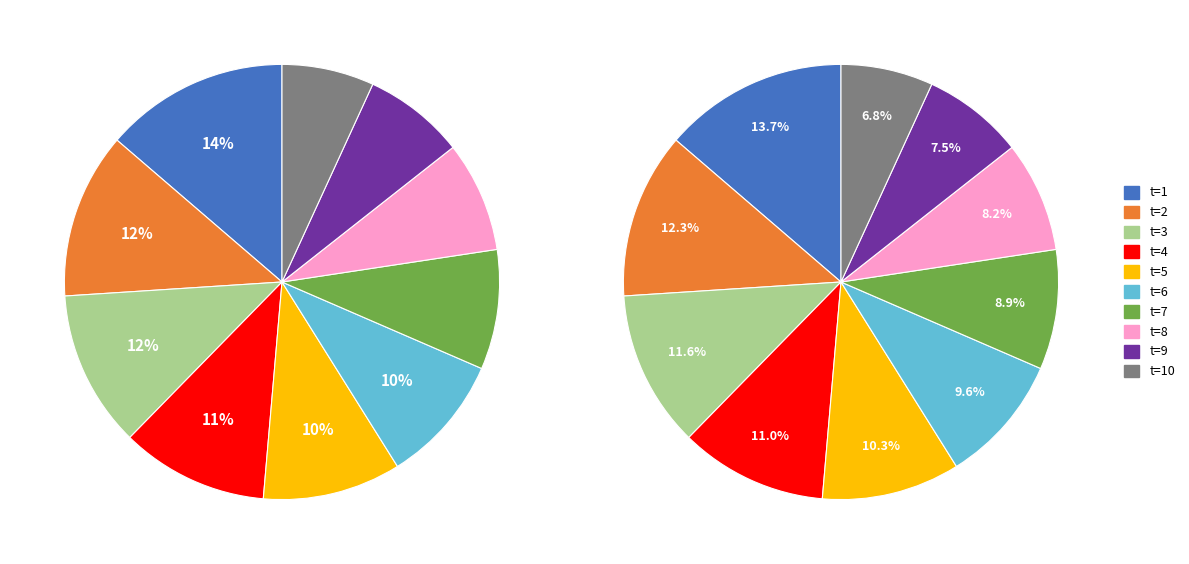

Is there any slice that represents more than half of the pie?

No